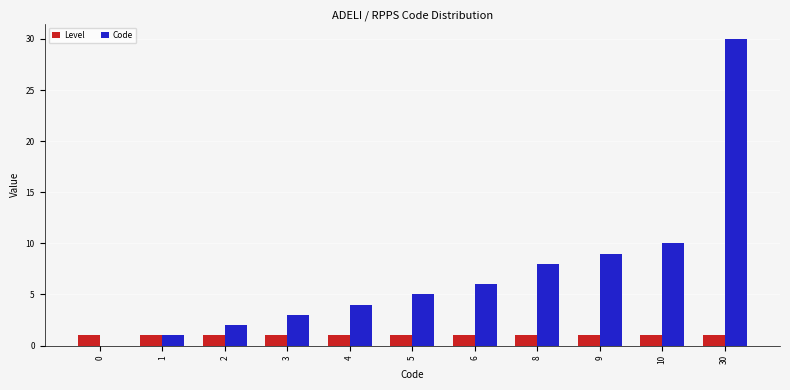

True or false: Code has a value of 44 at 30.

False